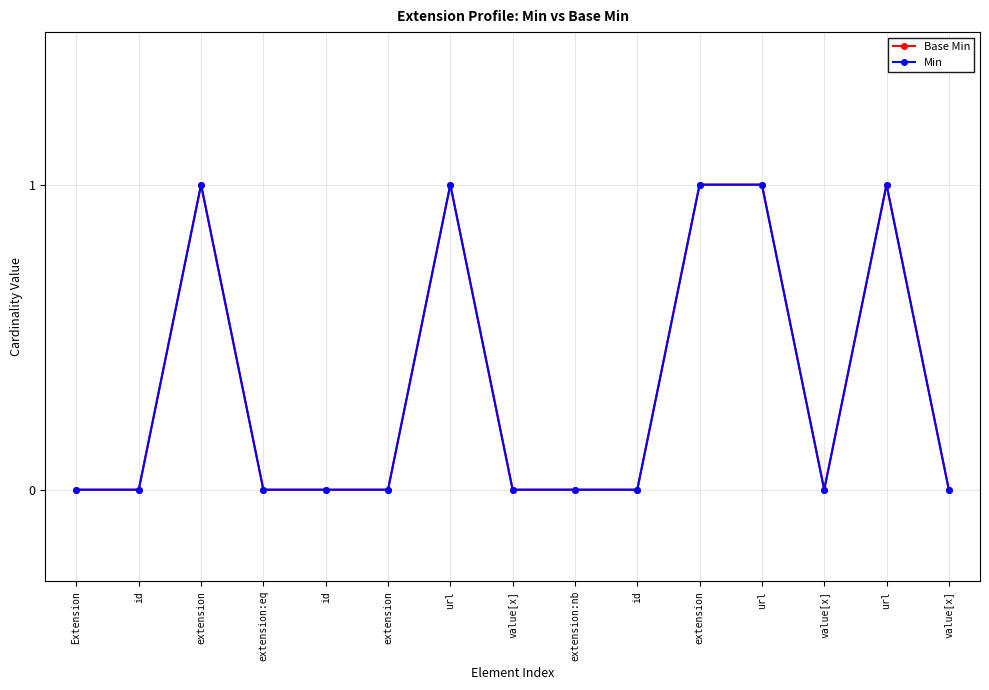

Is this an area chart (filled region under the line)?

No